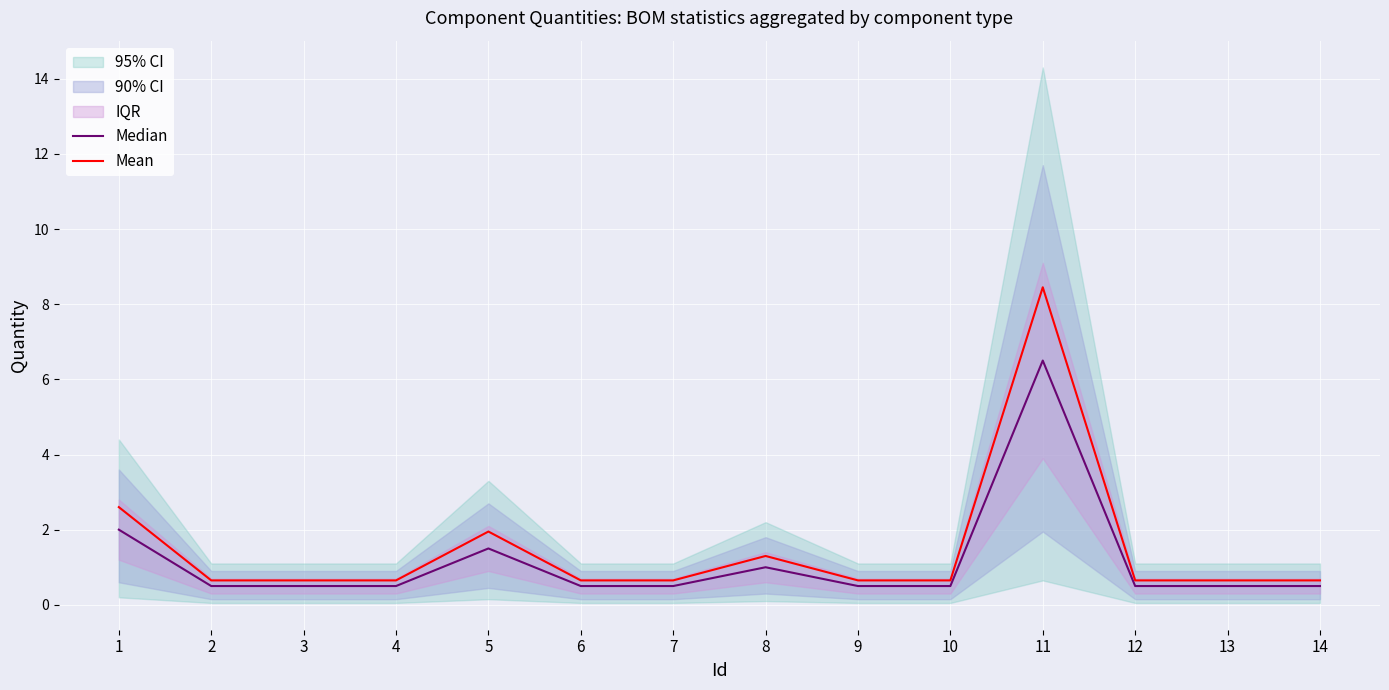

True or false: Mean has more than 2 interior local peaks.

True